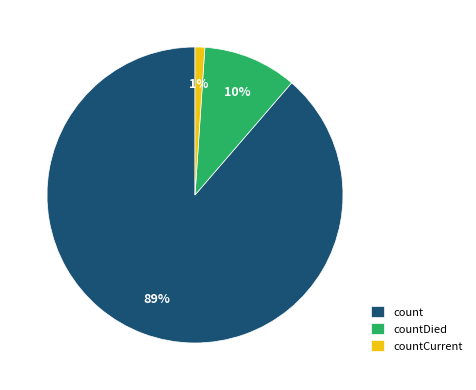

Approximately how many times larger is the value at countCurrent compared to countDied?

0.1